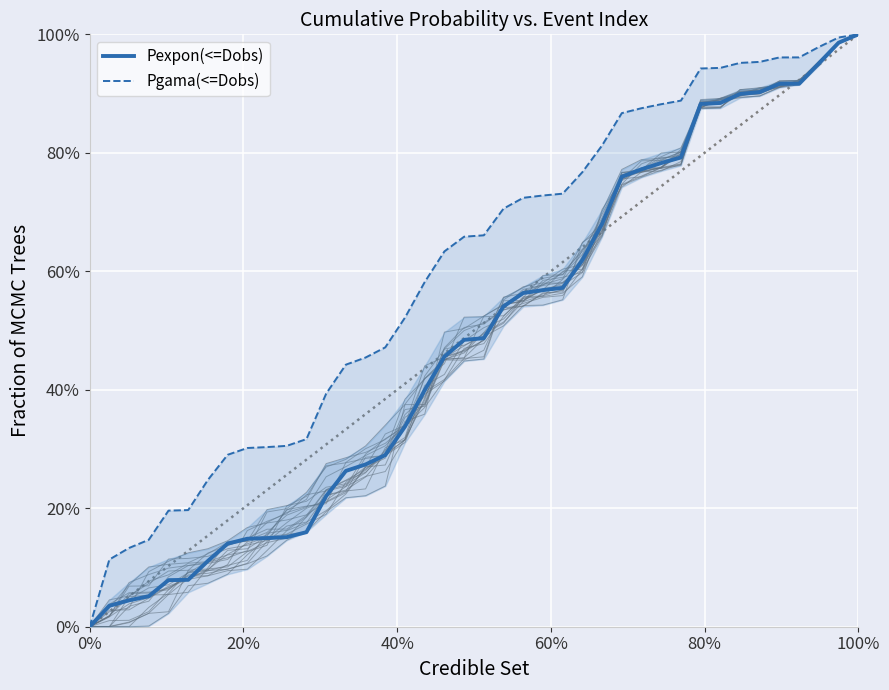

True or false: Pgama(<=Dobs) has more than 1 interior local peaks.

False